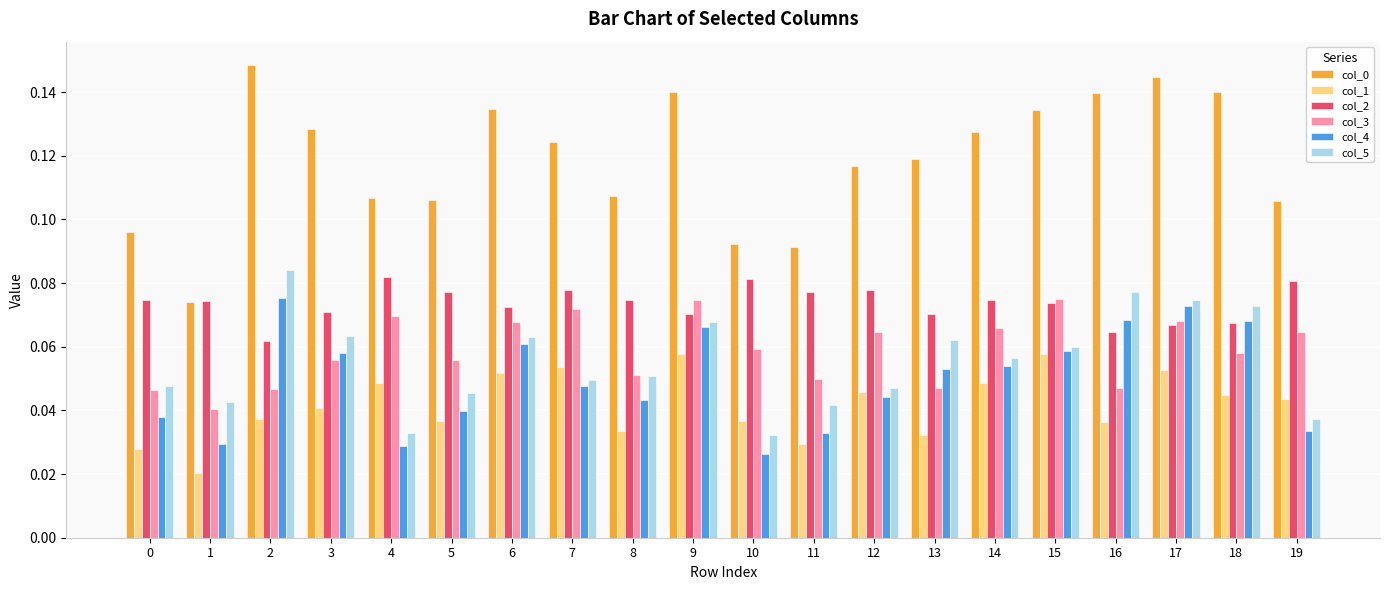

True or false: col_5 has a value of 0.1 at 5.

False